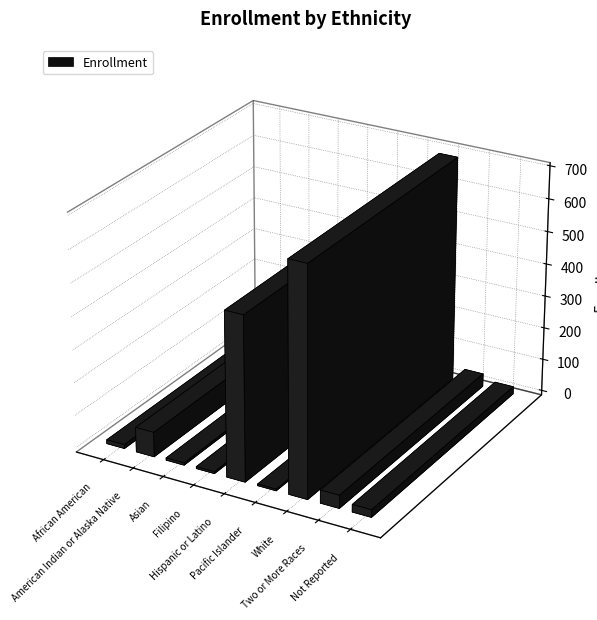

How many distinct data groups are displayed?

1